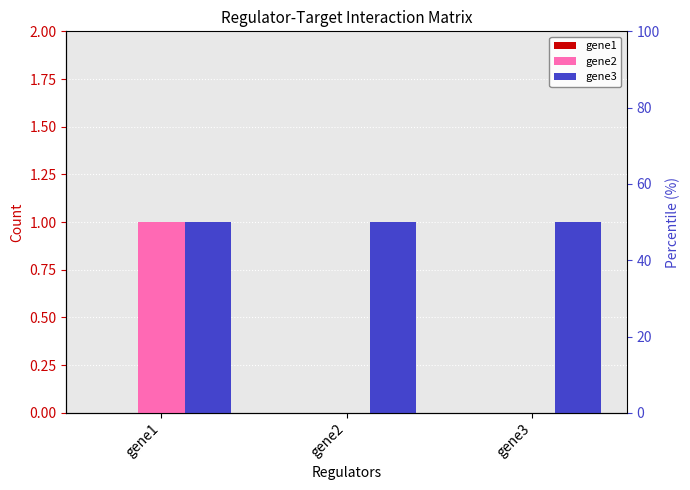

True or false: gene2 has a value of 1 at gene1.

True